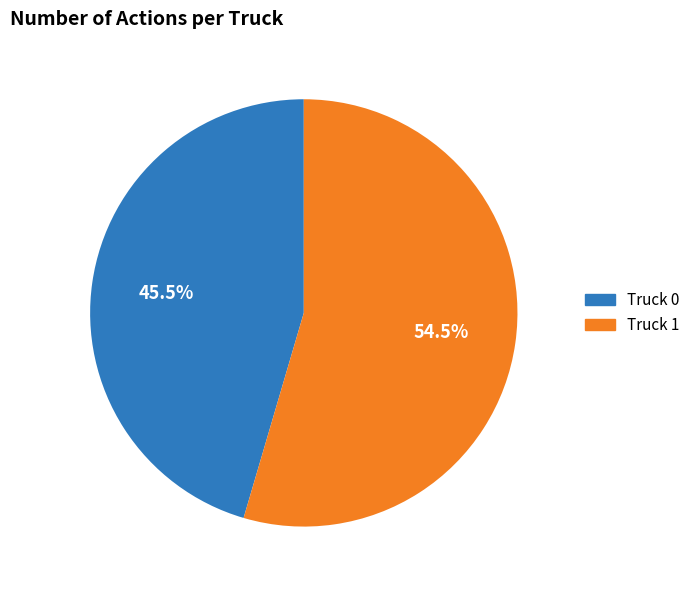

Which slice is the largest?

Truck 1